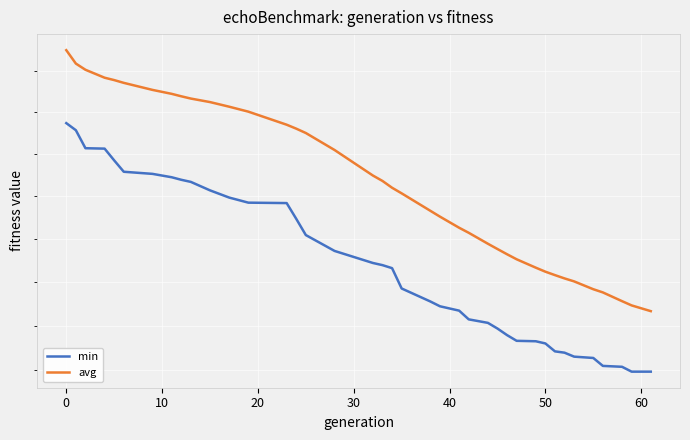

What are all the series names shown in the legend?

min, avg